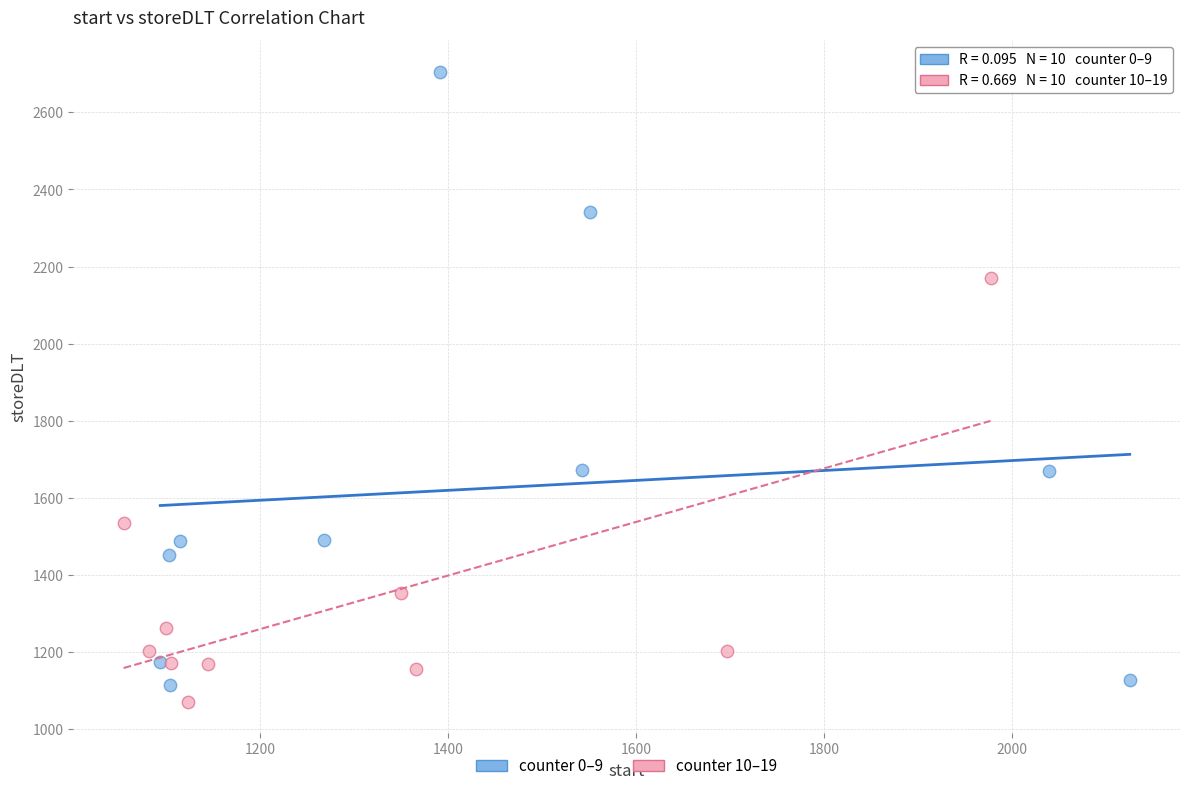

Which series has the largest Y range (max minus min)?

counter 0–9